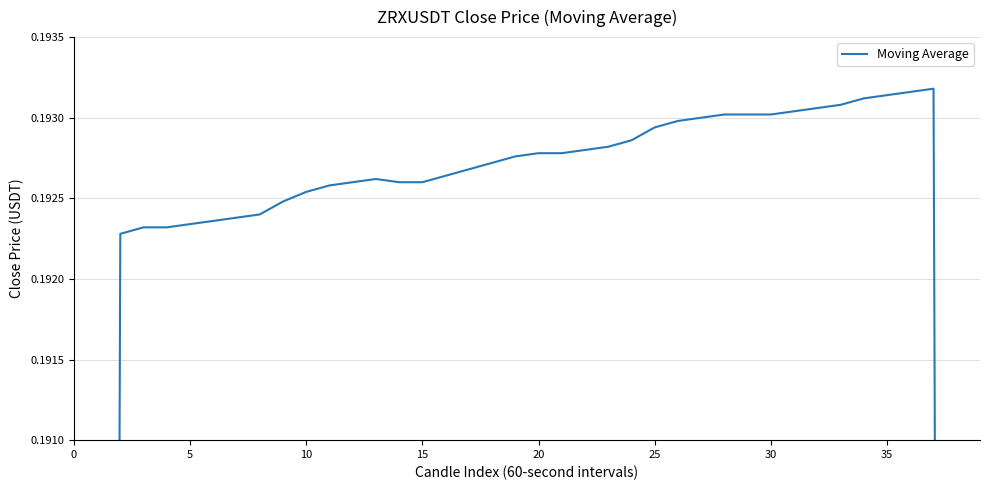

How many values are between 0 and 1?

40